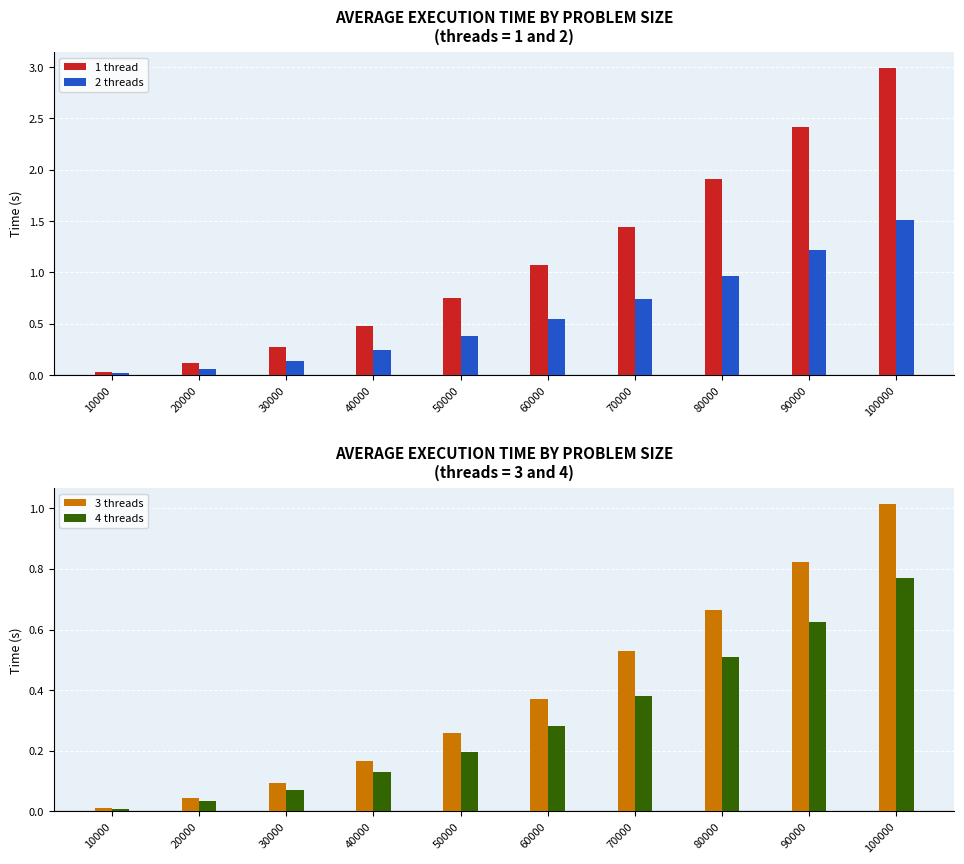

What is the spread (max minus min) of values at 90000?

1.8